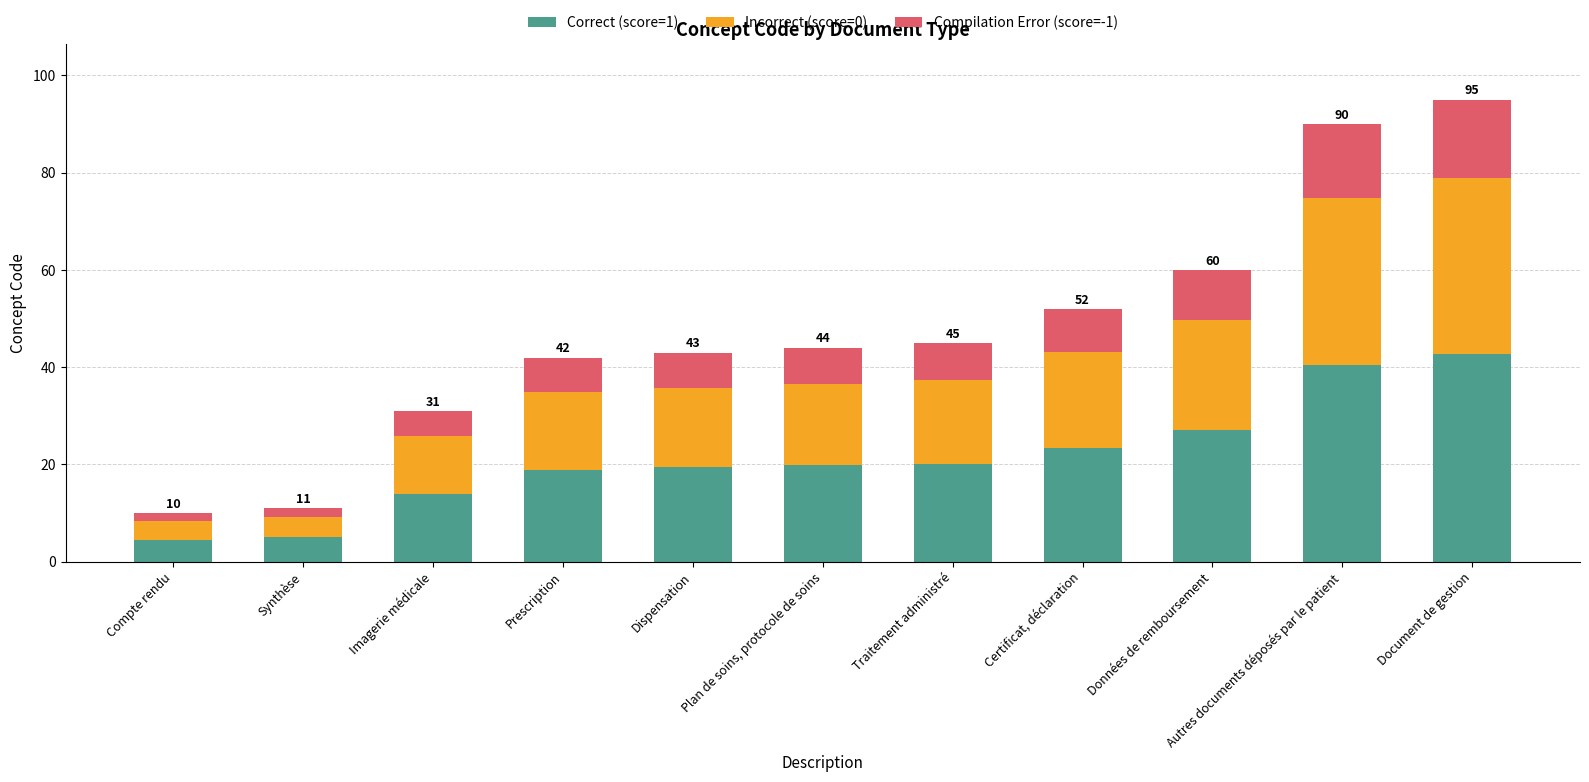

What is the sum of all Correct (score=1) values?

235.5